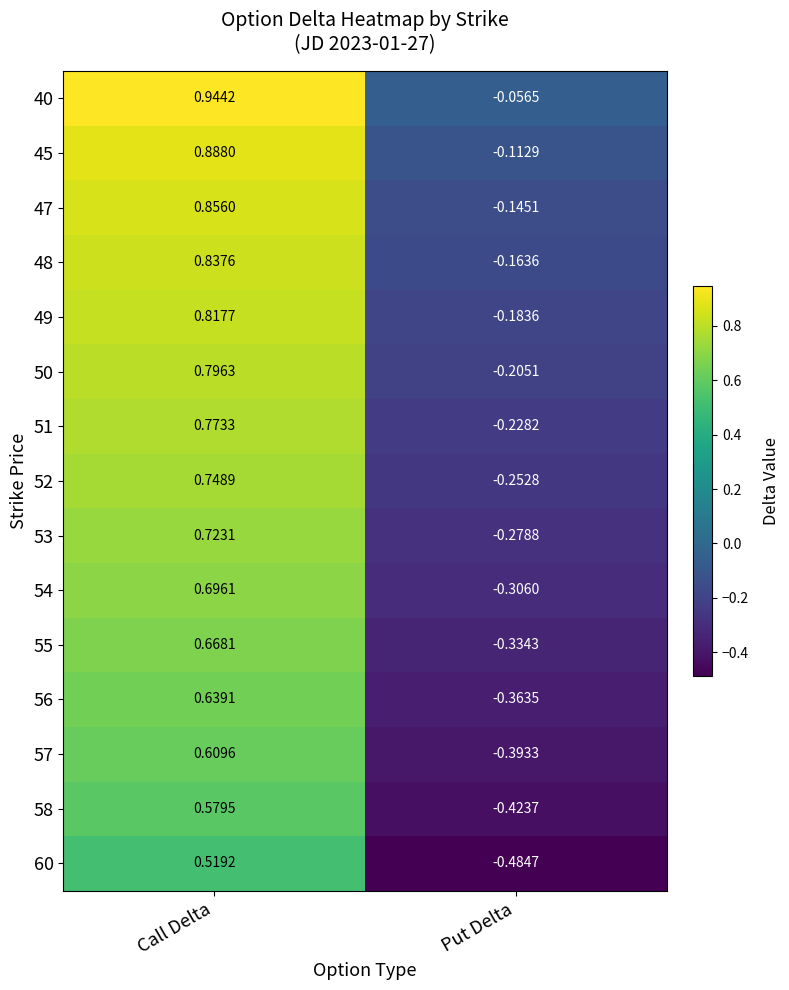

At which category is the sum across all series the highest?

Call Delta